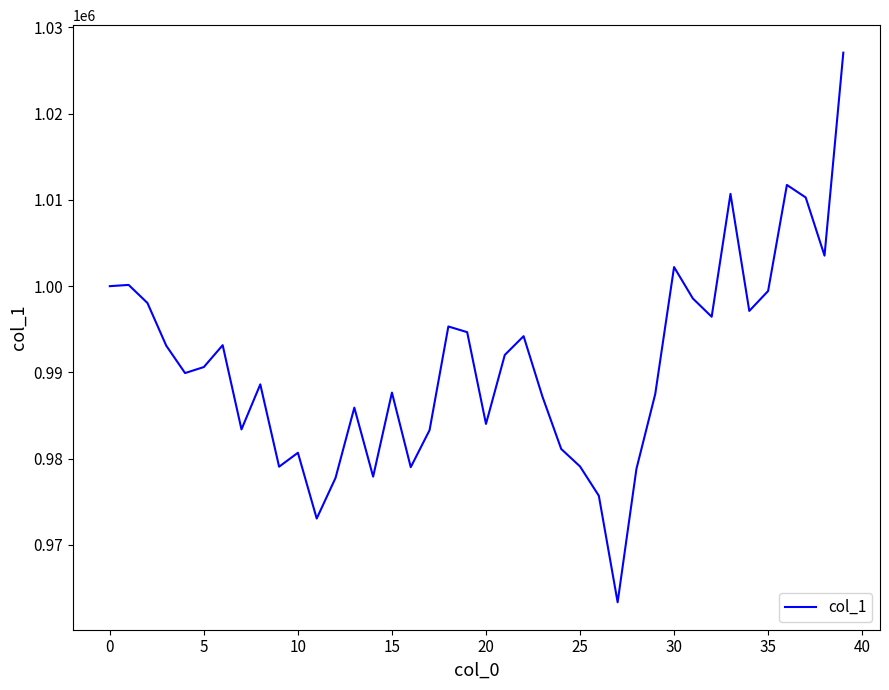

What is the smallest value displayed?

963361.8